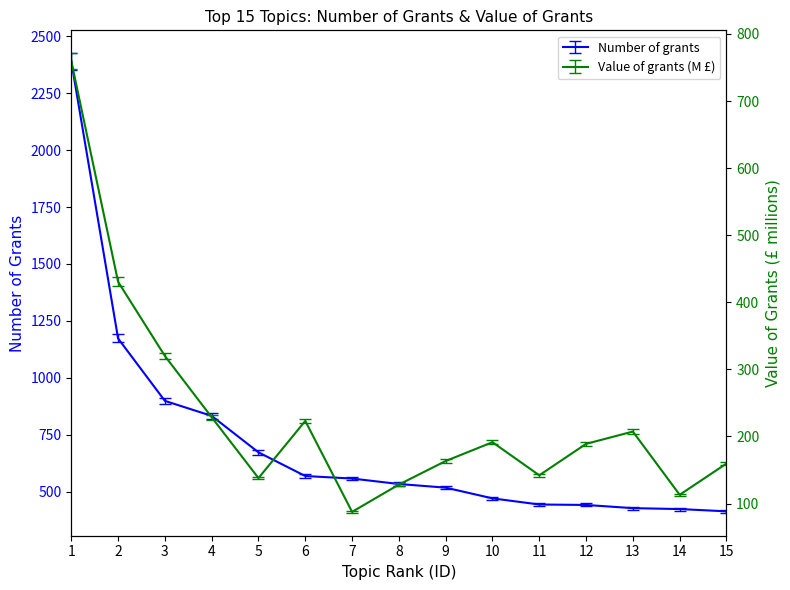

The Value of grants (M) series shows 116.2 at 7. True or false?

False